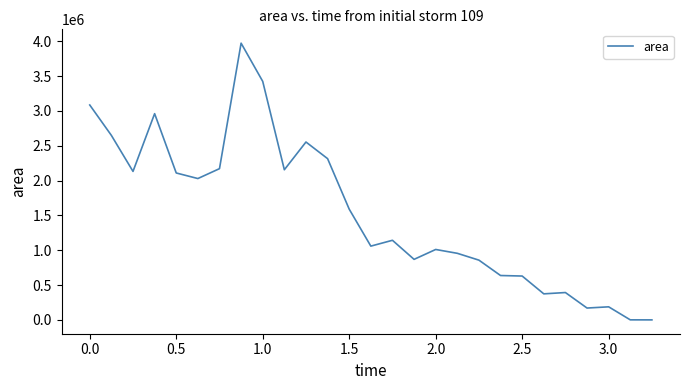

What is the maximum value shown in the chart?

3971875